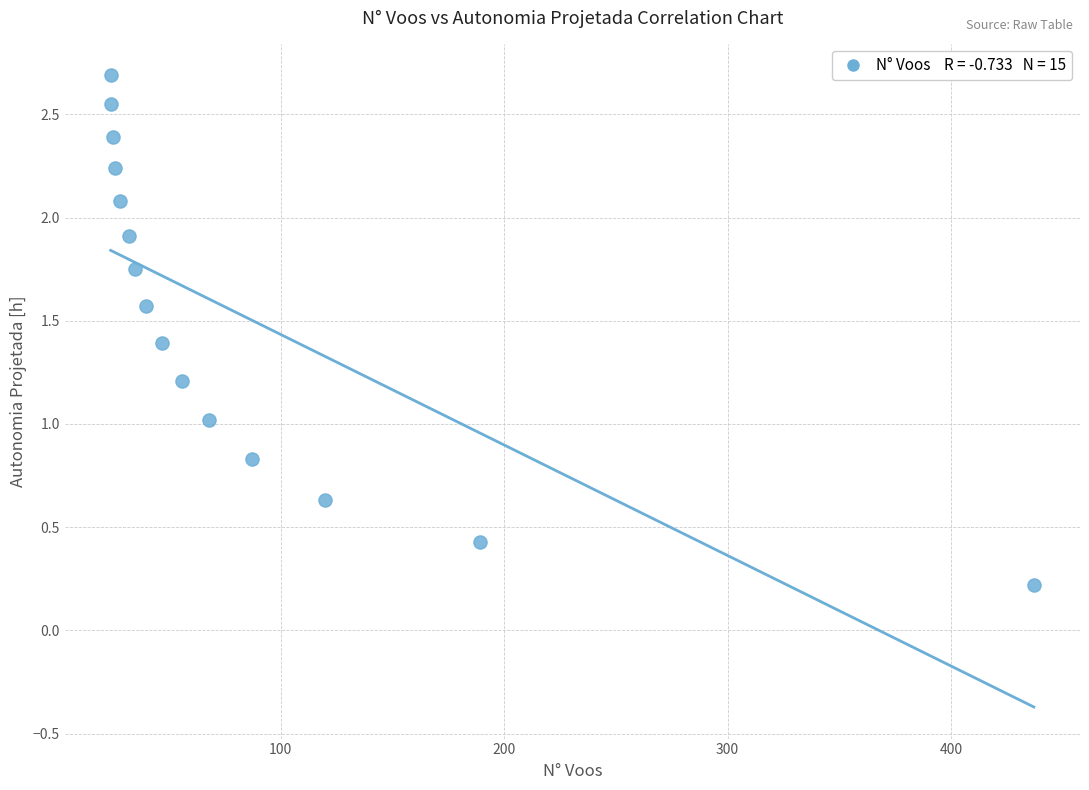

What is the range of X values (max minus min)?

413.0